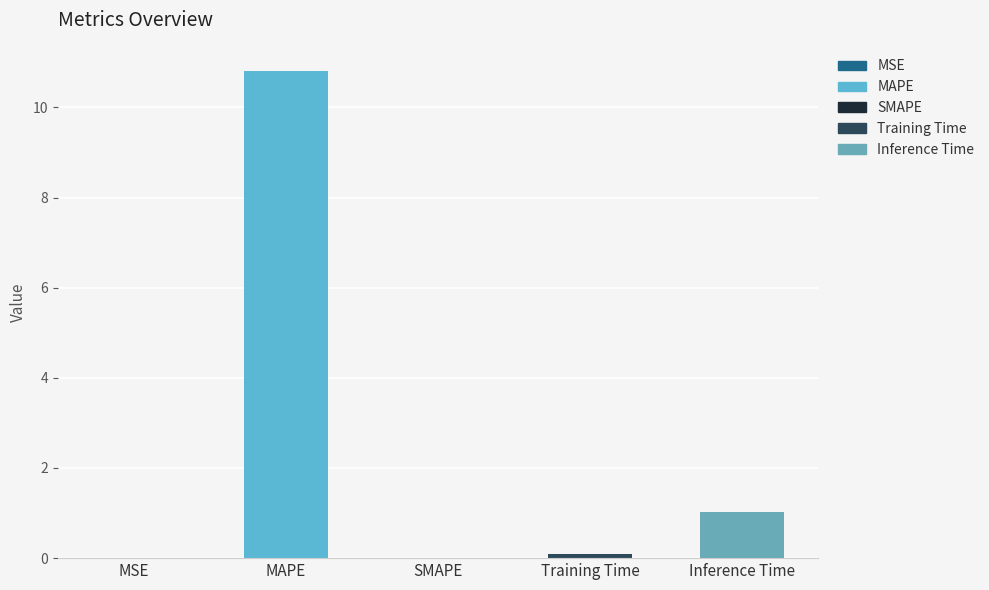

How many values are above zero?

4